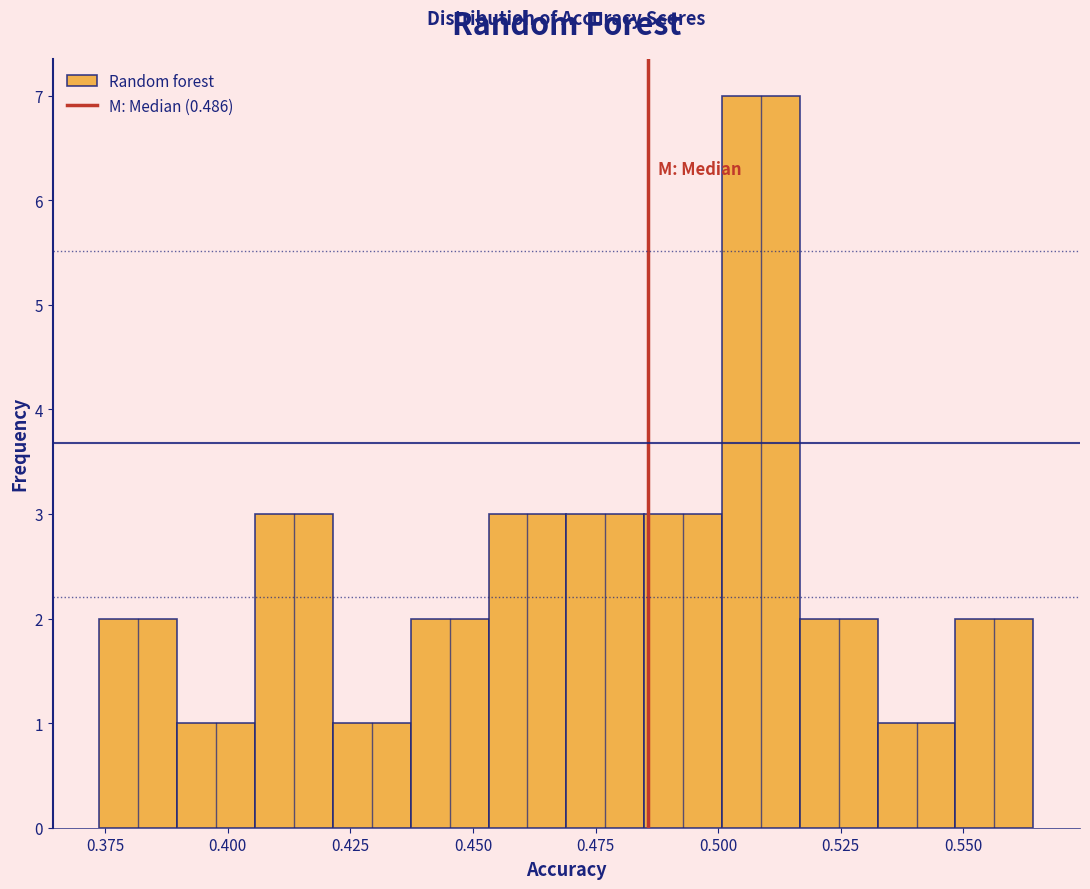

Read against the x-axis, roughly where is the centre of the tallest bar?

0.510